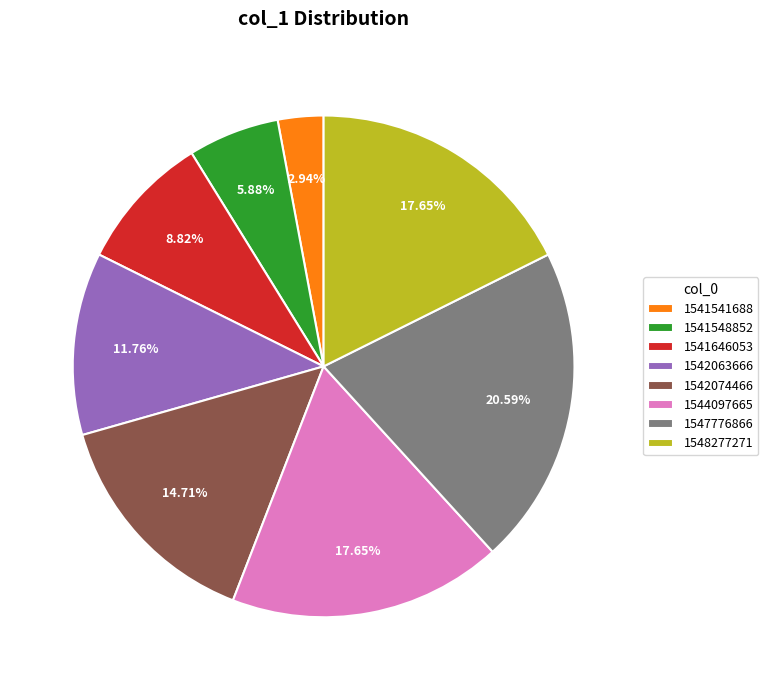

To the nearest percent, what is the average slice percentage?

12%